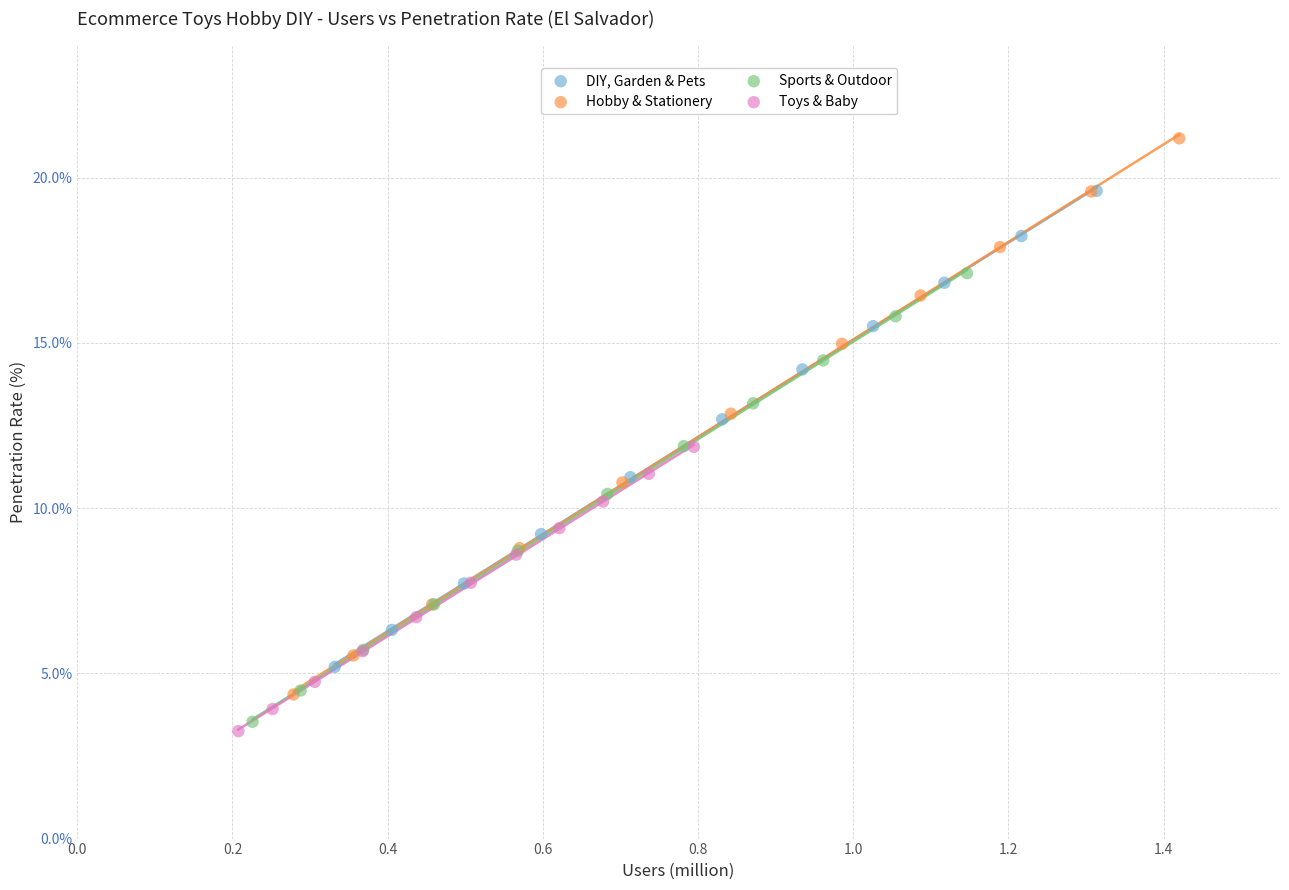

Which series reaches the maximum Y coordinate?

Hobby & Stationery